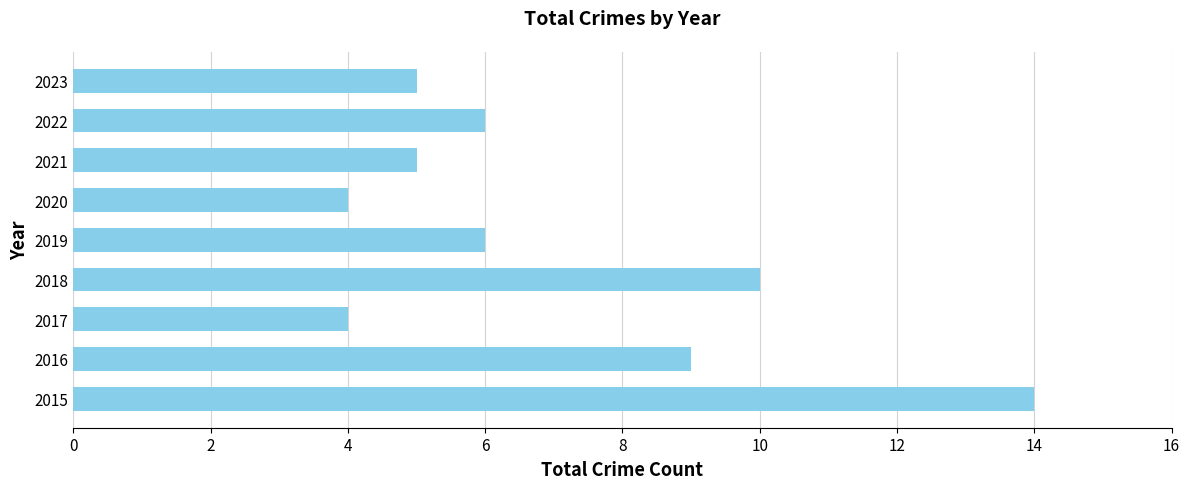

What is the average value?

7